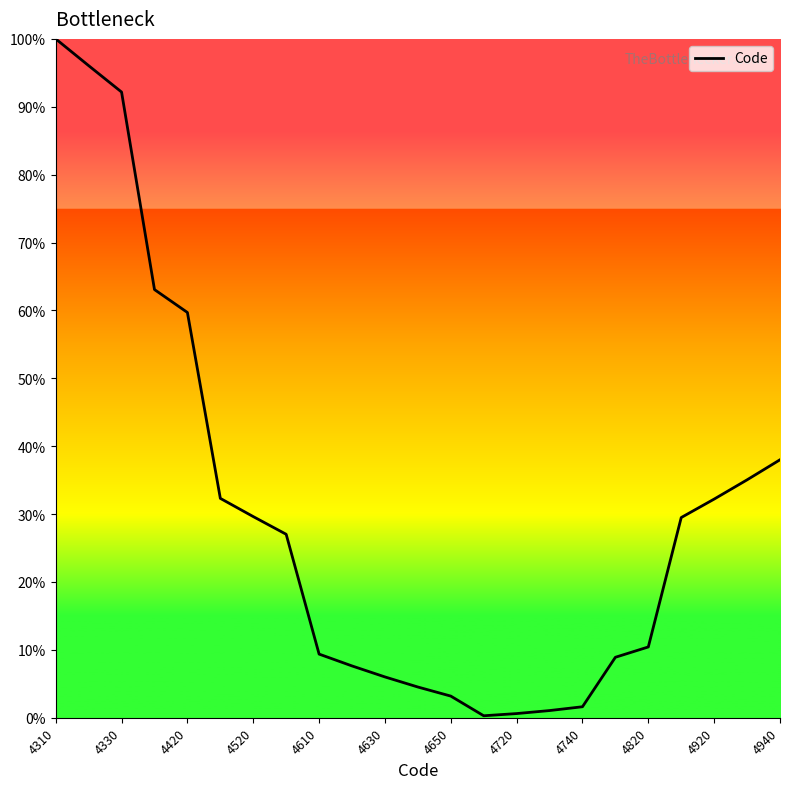

What is the difference between the maximum and minimum values?

99.7